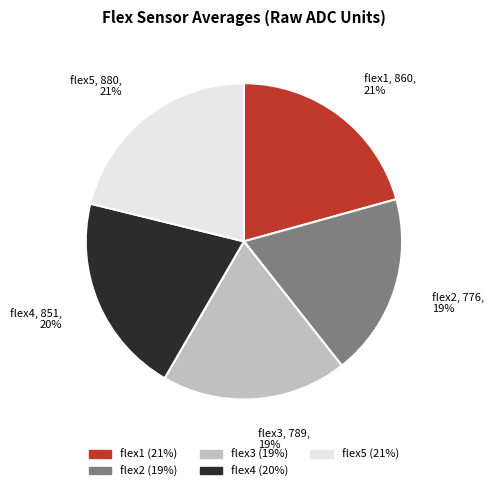

To the nearest percent, what percentage of the pie is flex4?

20%